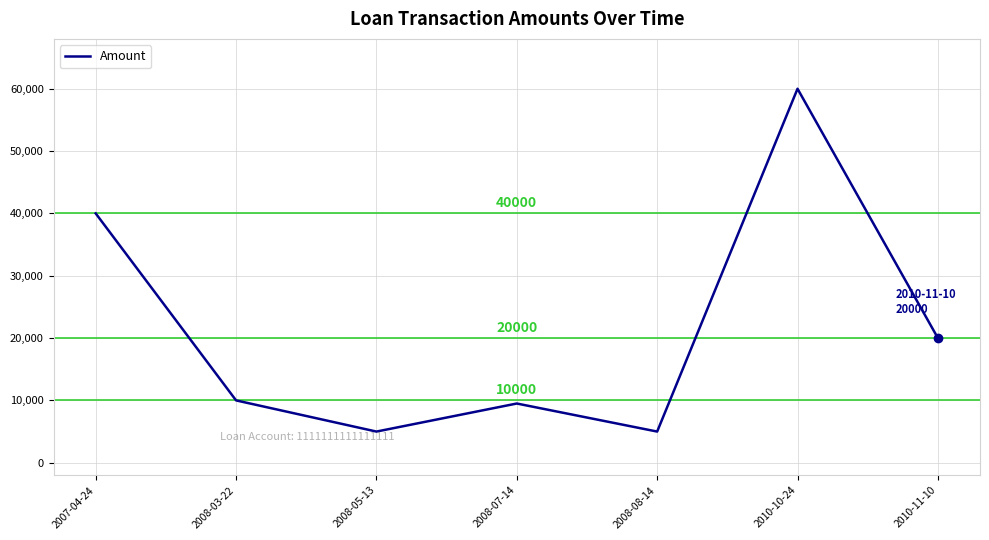

What is the sum of the values at 2008-08-14 and 2008-05-13?

10000